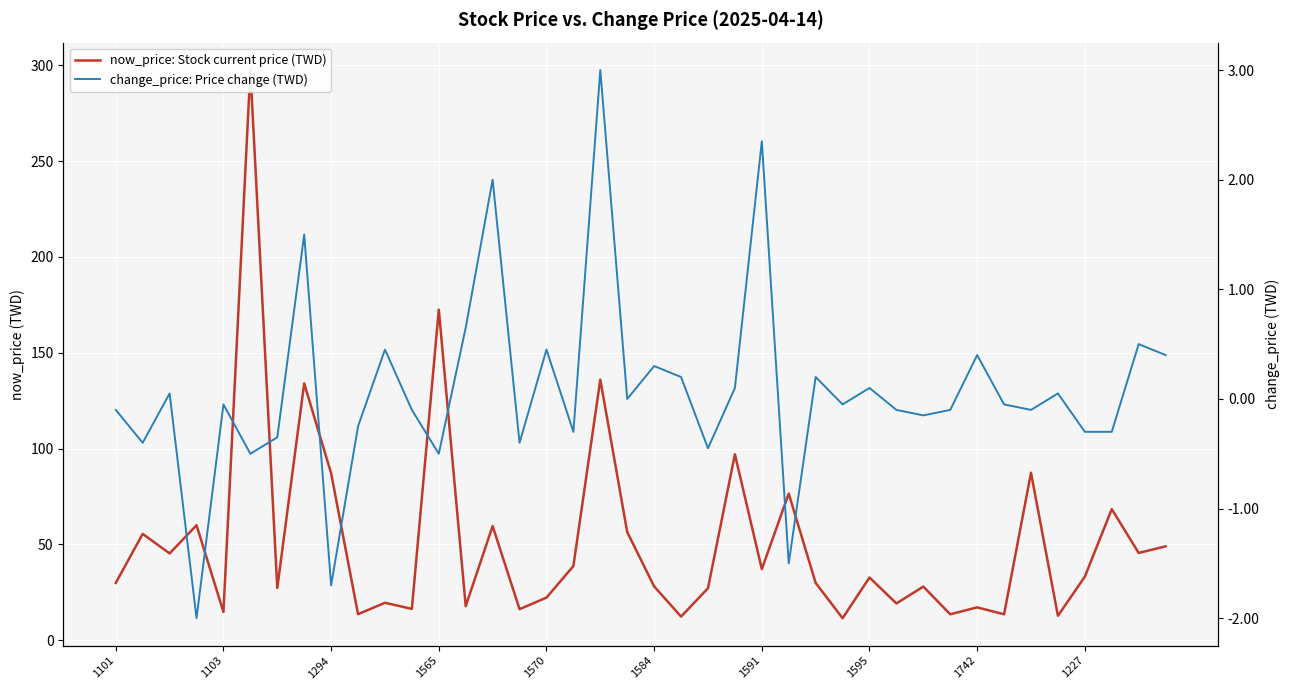

What is the minimum value shown in the chart?

-2.0